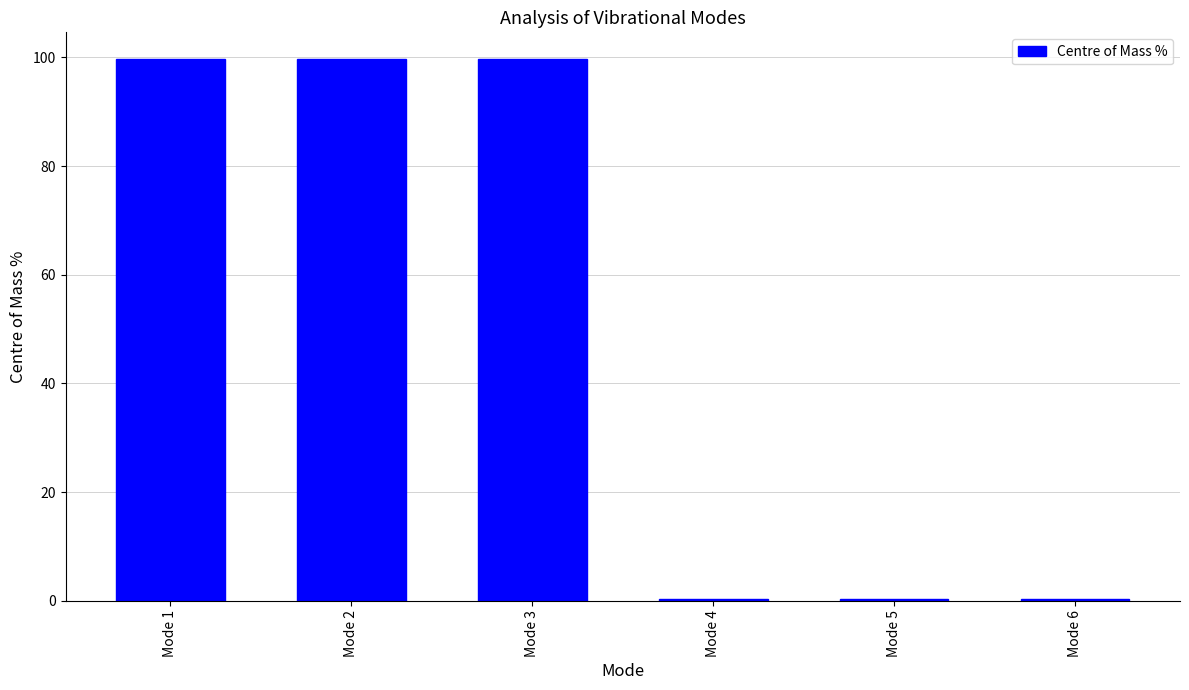

Reading right to left, list all the values displayed in this chart.

Mode 6=0.4	Mode 5=0.4	Mode 4=0.4	Mode 3=99.6	Mode 2=99.6	Mode 1=99.6